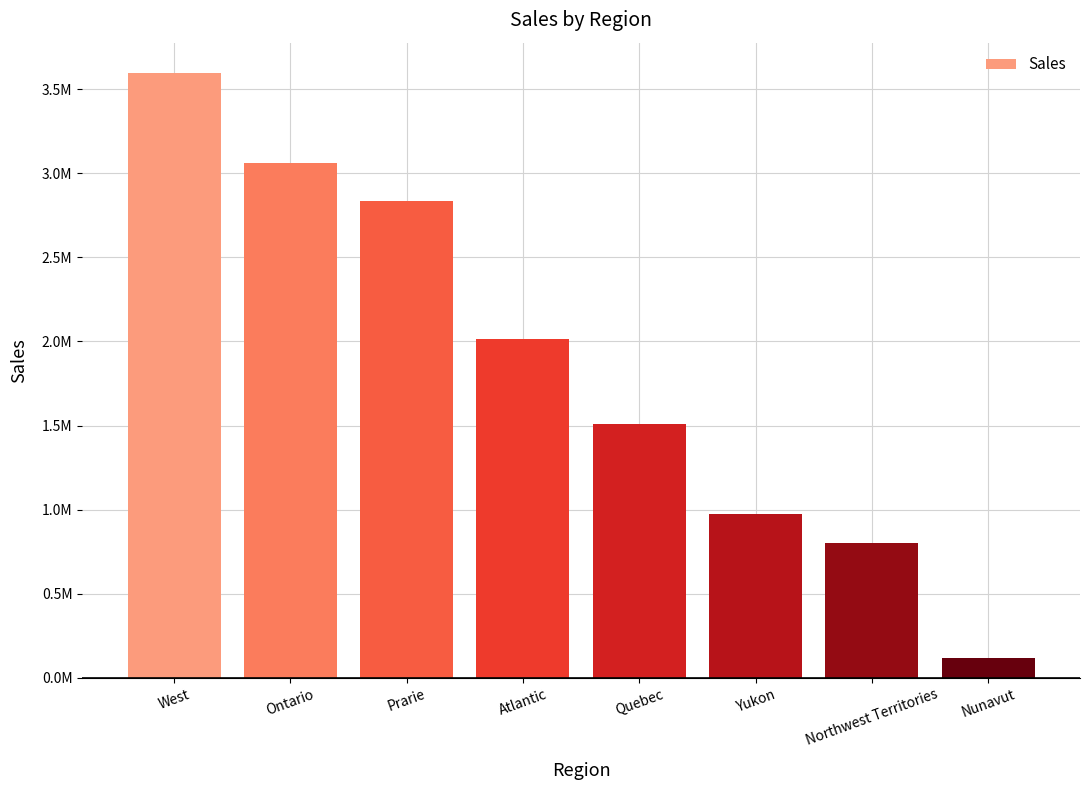

At which label is the value closest to 1856962?

Atlantic